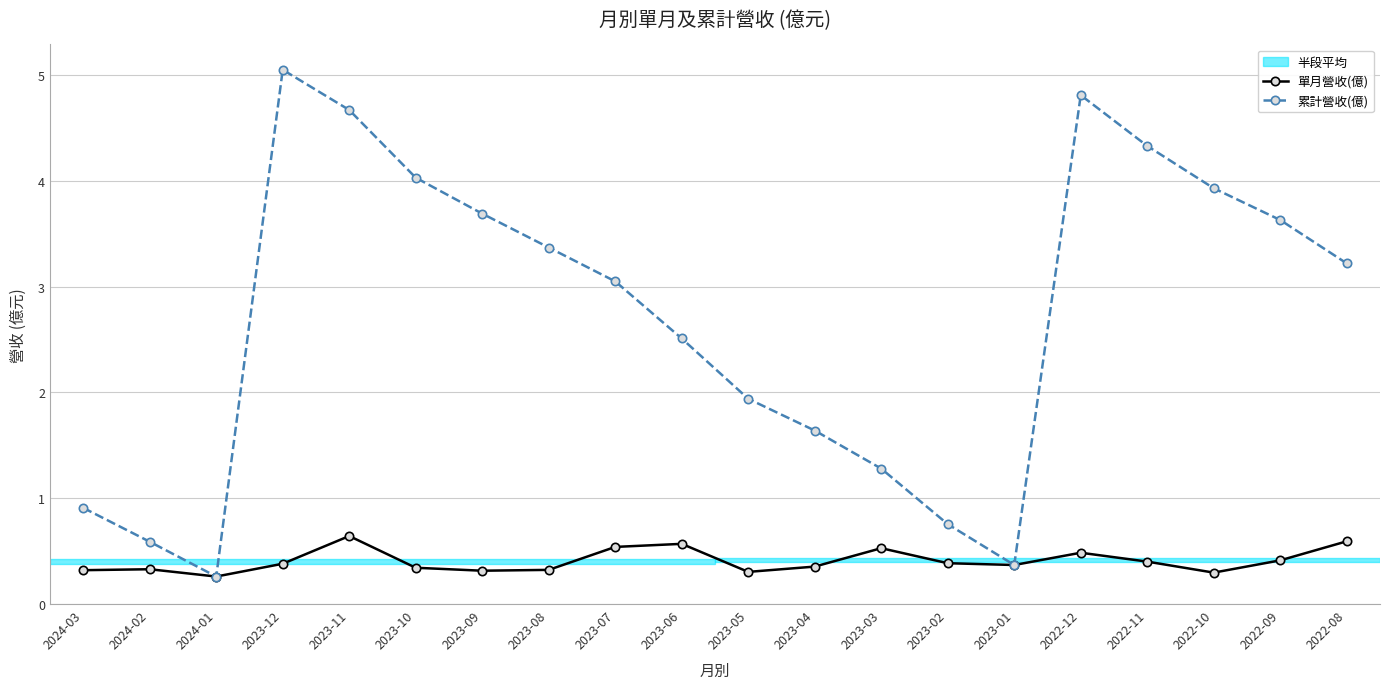

Which category has the highest value in the 累計營收(億) series?

2023-12